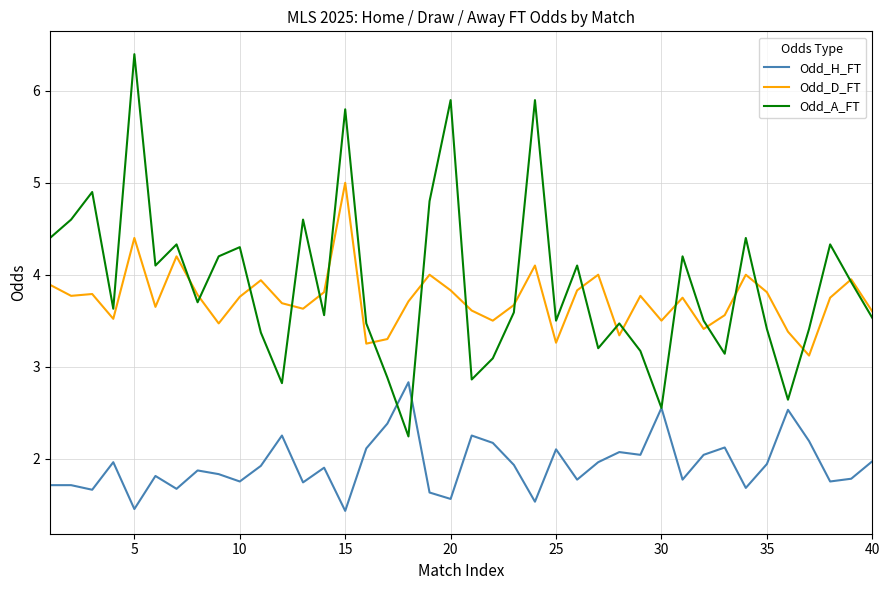

True or false: Odd_H_FT and Odd_D_FT intersect in this chart.

False